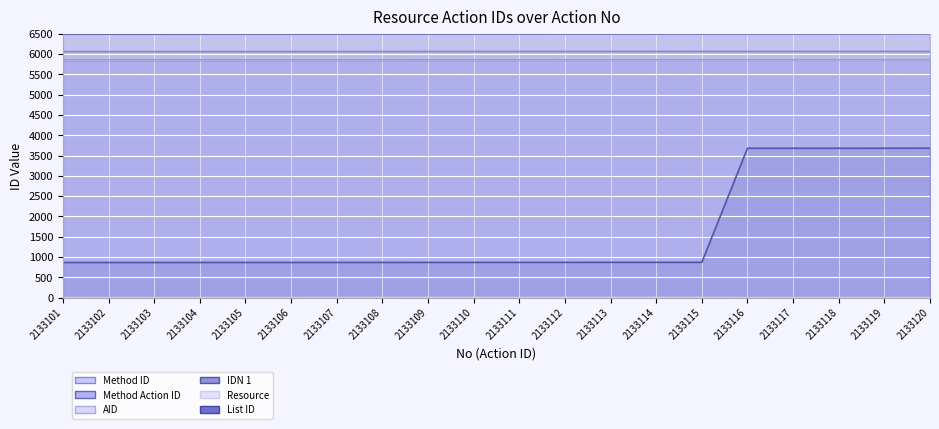

What is the sum of the AID values at 2133112 and 2133109?

11696.6